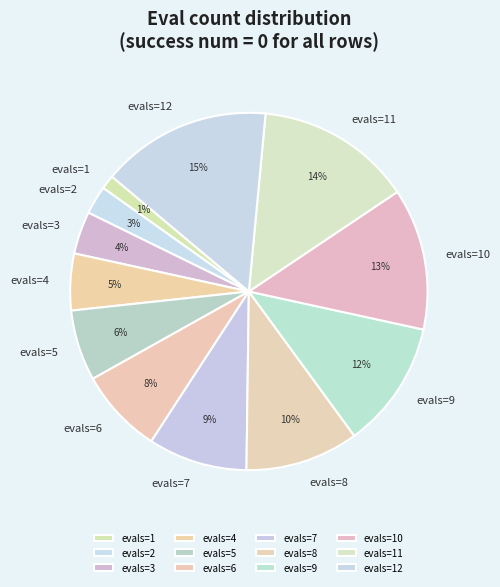

To the nearest percent, what percentage of the pie is evals=12?

15%